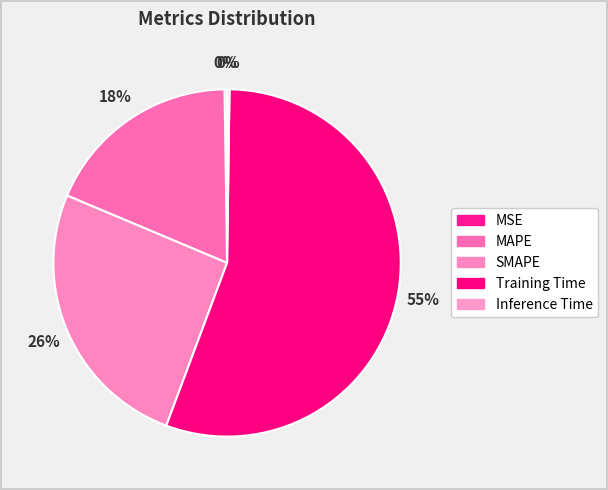

To the nearest percent, what is the combined percentage of MSE and MAPE?

19%